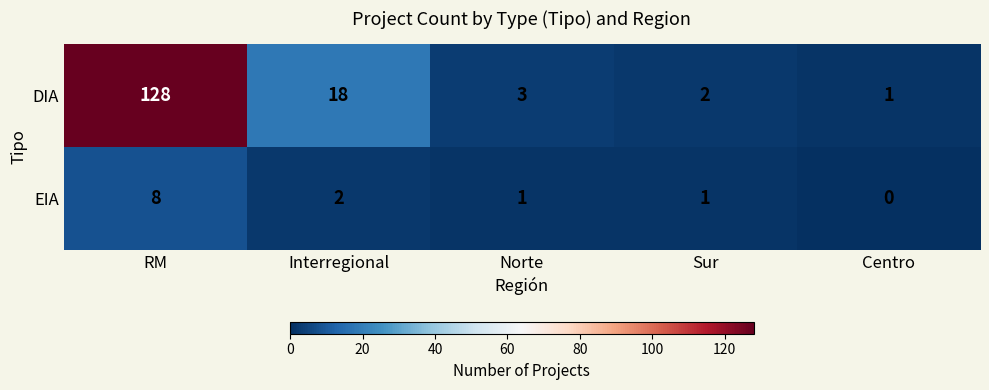

What is the sum of the DIA values at Sur and Interregional?

20